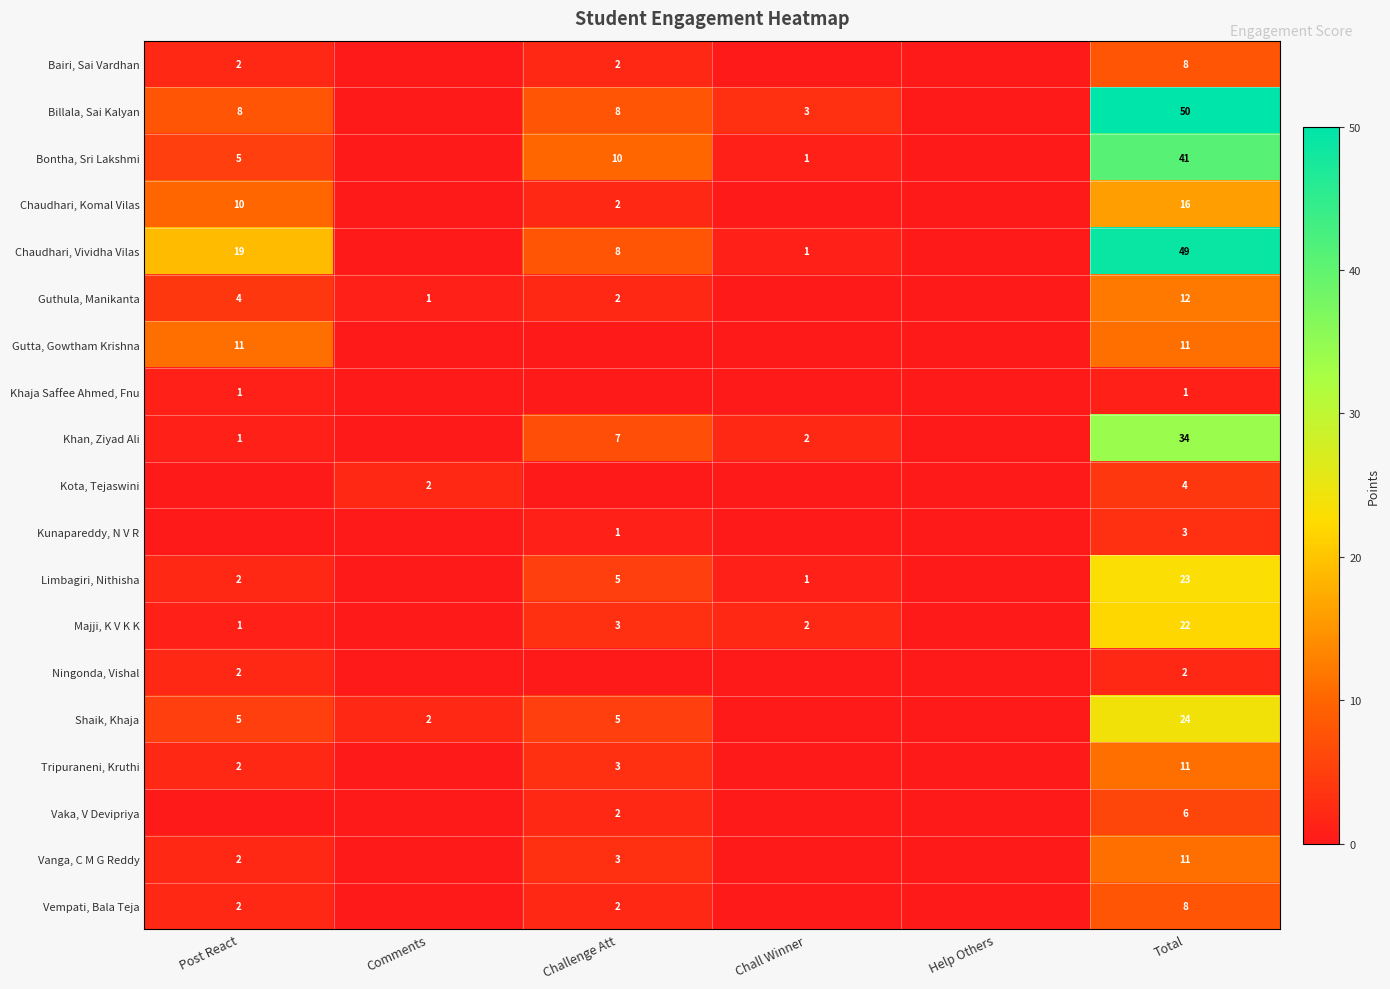

Is the value of Bairi, Sai Vardhan at Challenge Att greater than the value of Vempati, Bala Teja at Total?

No